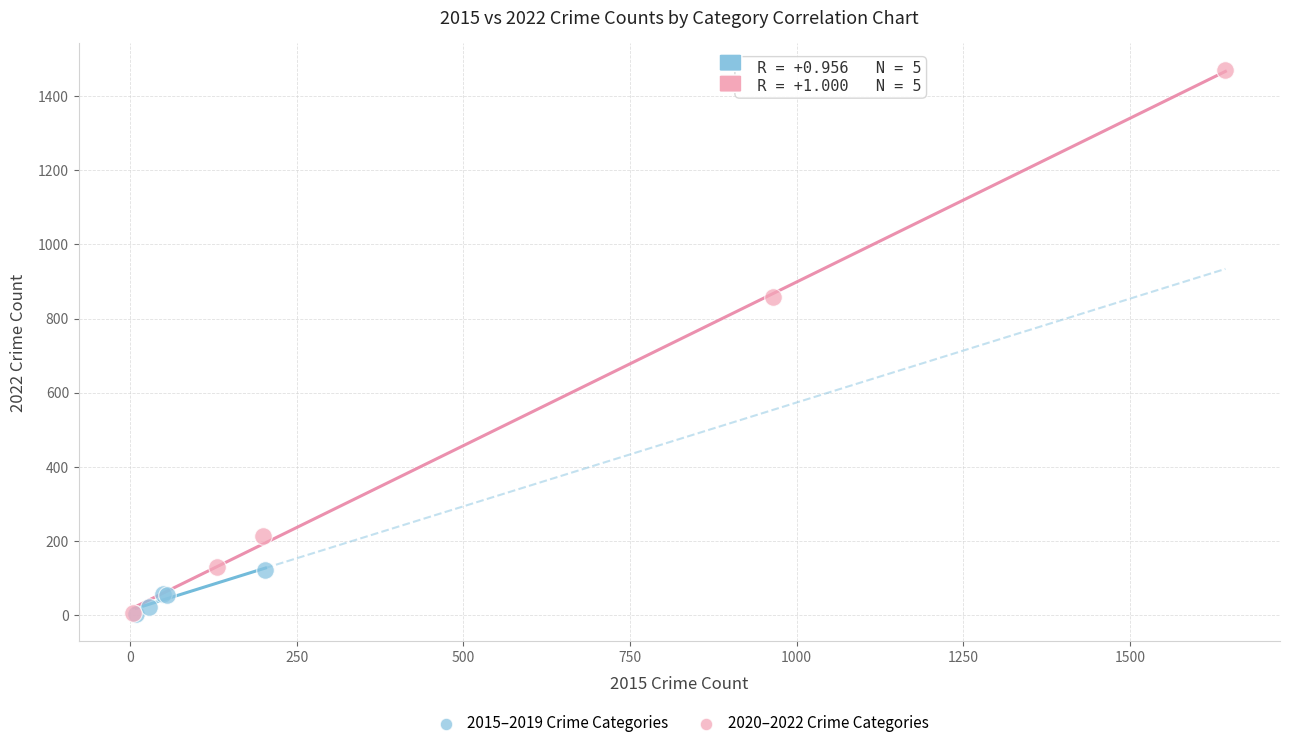

Which series reaches the maximum Y coordinate?

2020–2022 Crime Categories